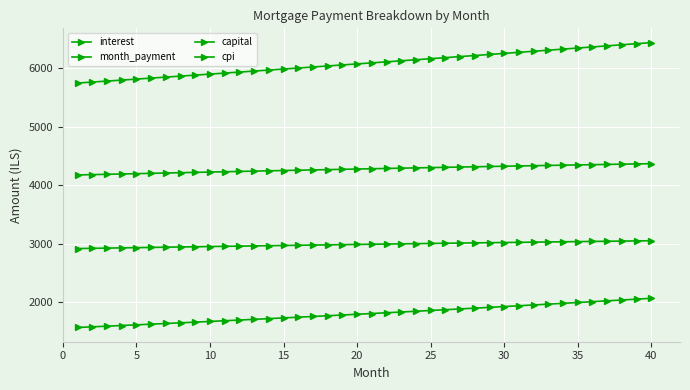

Reading left to right, extract all data points from this chart.

interest: 4178.8	4184.4	4190.0	4195.6	4201.1	4206.6	4212.1	4217.5	4222.9	4228.3	4233.6	4238.9	4244.2	4249.4	4254.6	4259.8	4264.9	4270.0	4275.0	4280.1	4285.0	4290.0	4294.9	4299.7	4304.5	4309.3	4314.0	4318.7	4323.4	4328.0	4332.5	4337.1	4341.5	4346.0	4350.3	4354.7	4359.0	4363.2	4367.4	4371.6
month_payment: 5750.2	5766.9	5783.8	5800.6	5817.5	5834.5	5851.5	5868.6	5885.7	5902.9	5920.1	5937.4	5954.7	5972.0	5989.5	6006.9	6024.5	6042.0	6059.6	6077.3	6095.0	6112.8	6130.6	6148.5	6166.5	6184.4	6202.5	6220.6	6238.7	6256.9	6275.2	6293.5	6311.8	6330.2	6348.7	6367.2	6385.8	6404.4	6423.1	6441.8
capital: 1571.3	1582.5	1593.7	1605.0	1616.4	1627.9	1639.4	1651.1	1662.8	1674.6	1686.5	1698.4	1710.5	1722.6	1734.8	1747.1	1759.5	1772.0	1784.6	1797.3	1810.0	1822.9	1835.8	1848.8	1861.9	1875.2	1888.5	1901.9	1915.4	1928.9	1942.6	1956.4	1970.3	1984.3	1998.4	2012.5	2026.8	2041.2	2055.7	2070.3
cpi: 2920.6	2924.5	2928.4	2932.2	2936.1	2939.9	2943.7	2947.5	2951.2	2954.9	2958.6	2962.3	2965.9	2969.6	2973.2	2976.8	2980.3	2983.8	2987.3	2990.8	2994.2	2997.7	3001.0	3004.4	3007.7	3011.0	3014.3	3017.6	3020.8	3024.0	3027.1	3030.2	3033.3	3036.4	3039.4	3042.4	3045.4	3048.3	3051.2	3054.1